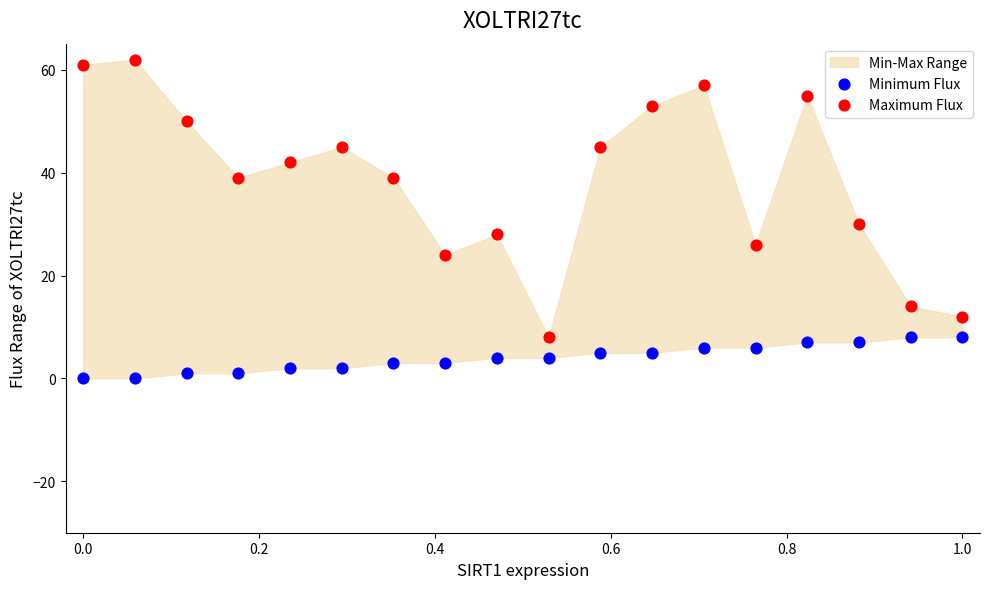

Across all data points, what is the range of Y values (max minus min)?

62